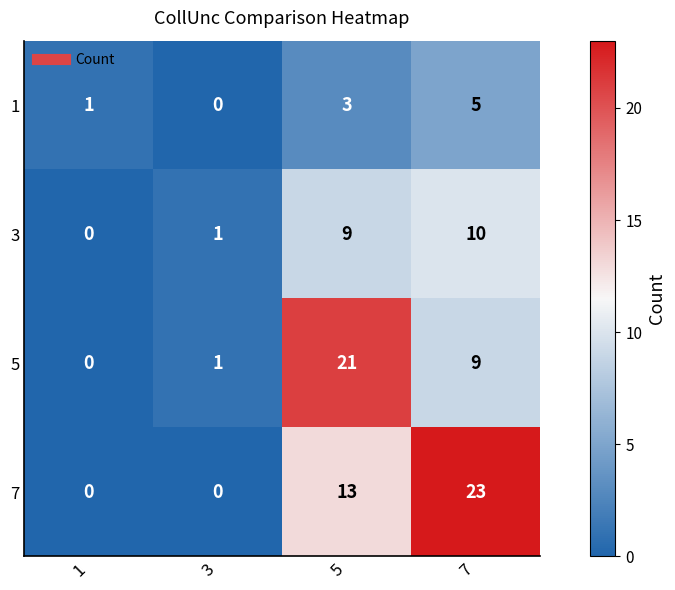

How many categories are shown in the chart?

4